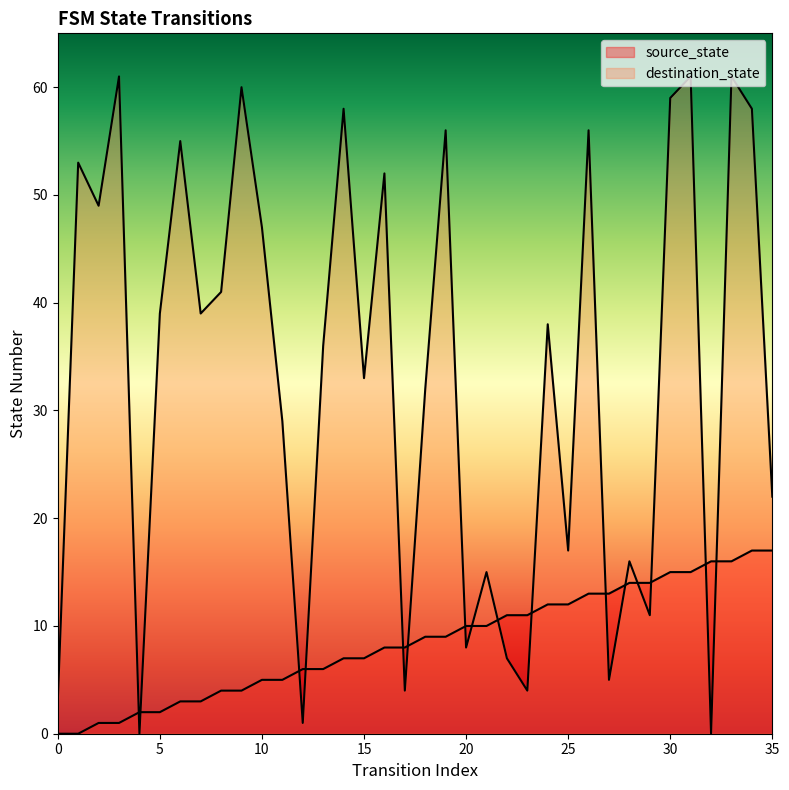

Where is the first local maximum for destination_state?

1